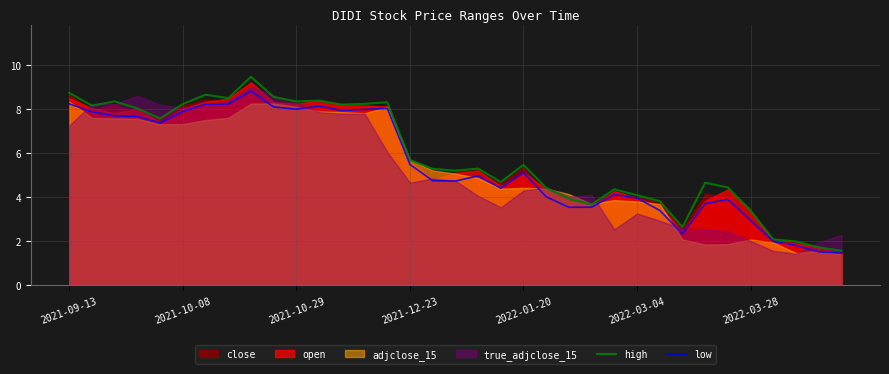

The value of high at 2022-03-04 is 7.0. True or false?

False